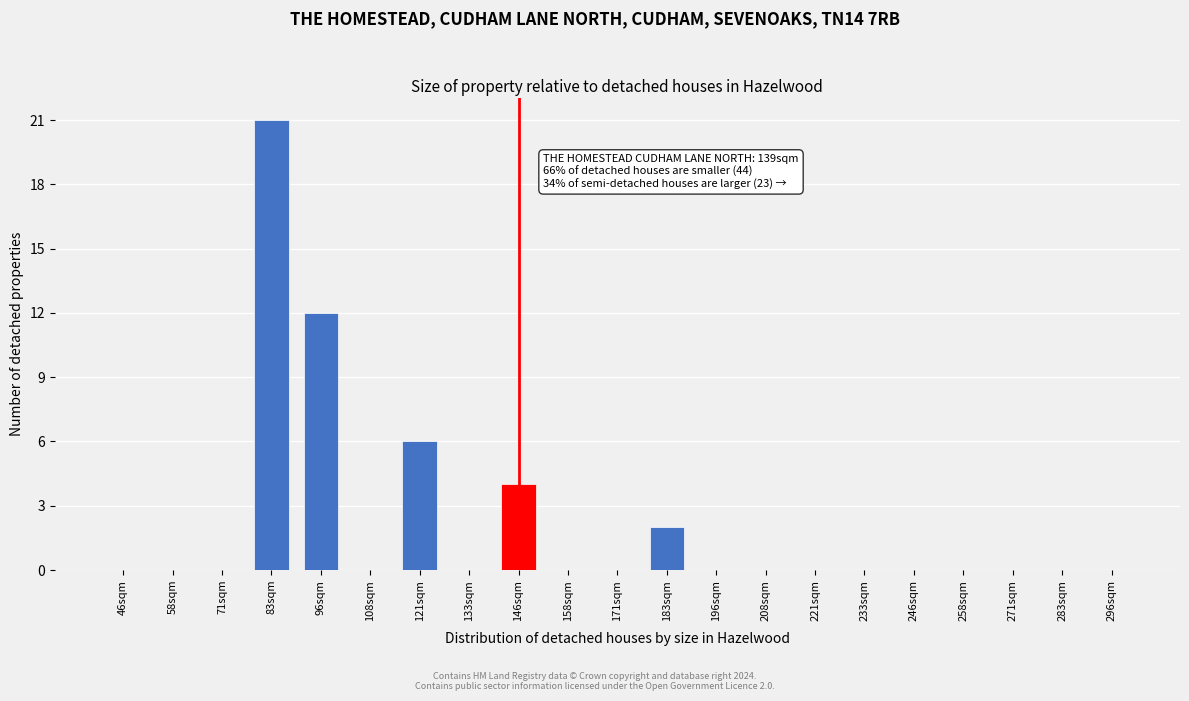

Reading left to right, list all the values displayed in this chart.

46sqm=0	58sqm=0	71sqm=0	83sqm=21	96sqm=12	108sqm=0	121sqm=6	133sqm=0	146sqm=4	158sqm=0	171sqm=0	183sqm=2	196sqm=0	208sqm=0	221sqm=0	233sqm=0	246sqm=0	258sqm=0	271sqm=0	283sqm=0	296sqm=0